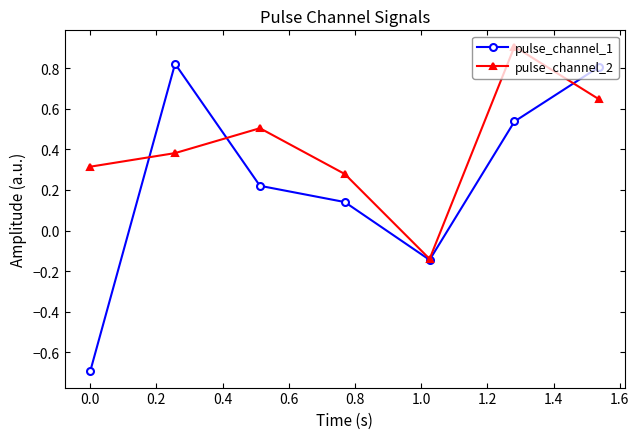

At how many categories does at least one series exceed 0?

6